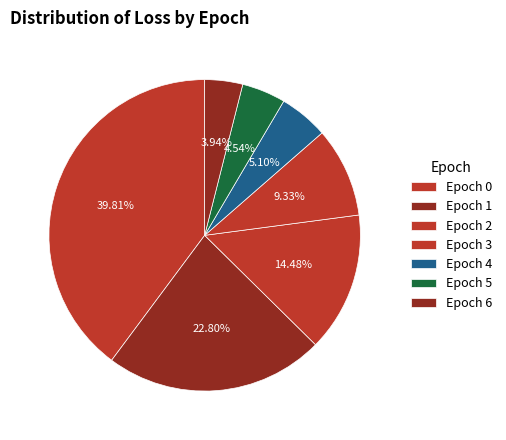

Which slice is the largest?

Epoch 0